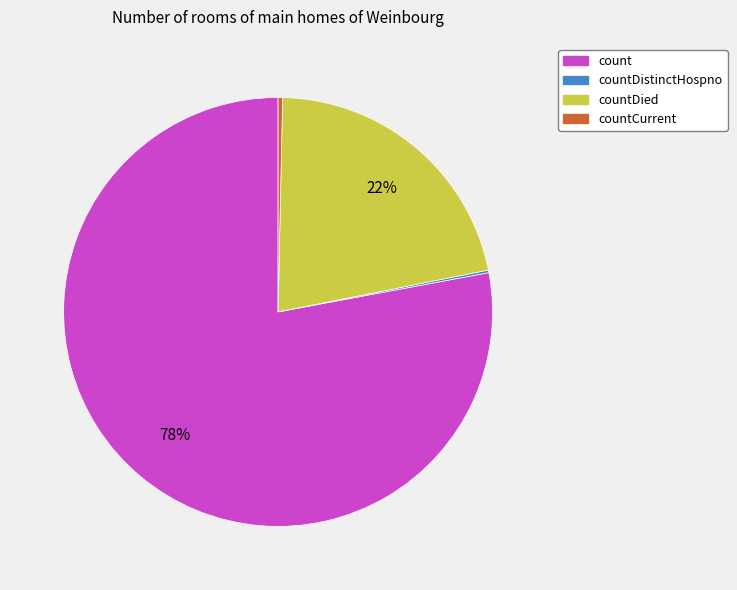

Which category has the biggest portion of the pie?

count